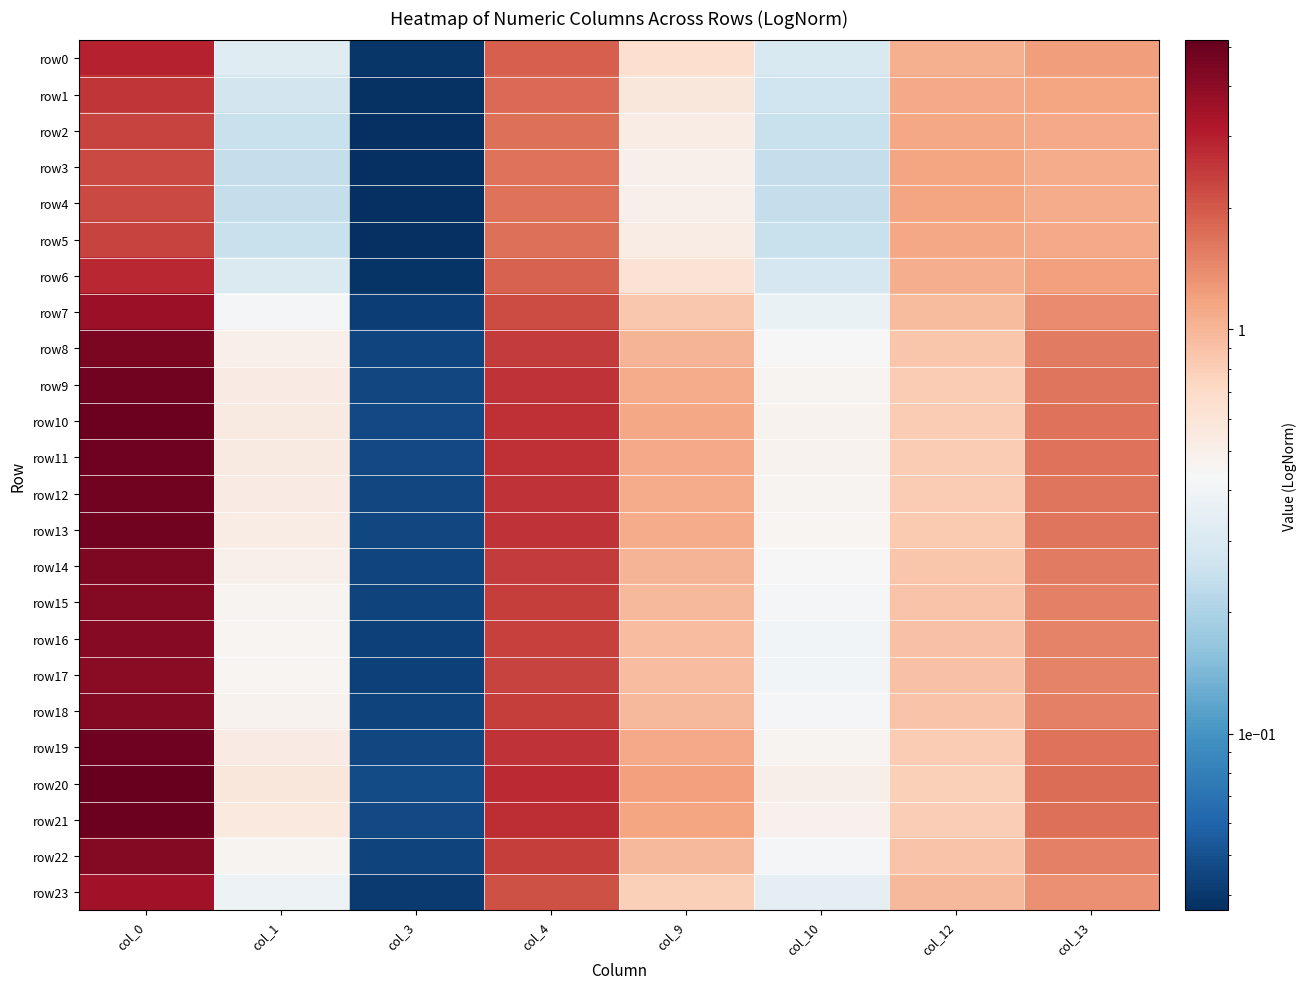

List the series in order of their peak value, lowest first.

row4, row3, row5, row2, row1, row6, row0, row23, row7, row17, row16, row15, row22, row18, row14, row8, row13, row9, row12, row19, row11, row10, row21, row20